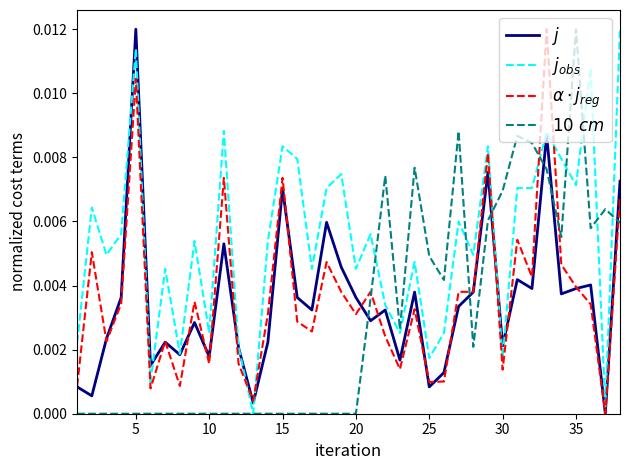

True or false: $10\ cm$ has more than 0 points higher than both neighbors.

True